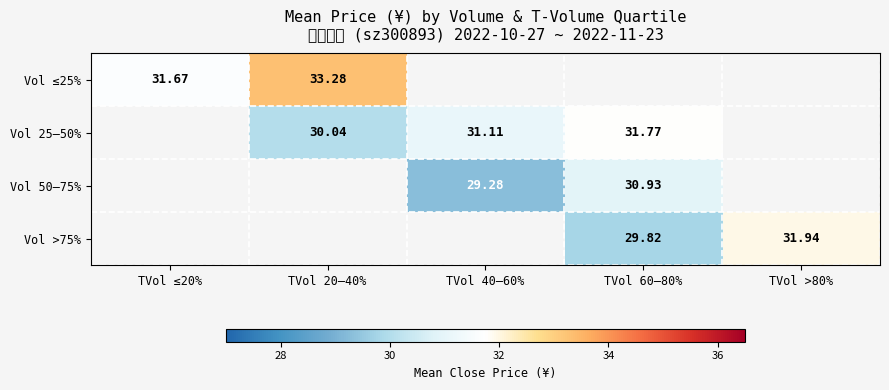

What is the highest value of the Vol ≤25% series?

33.3